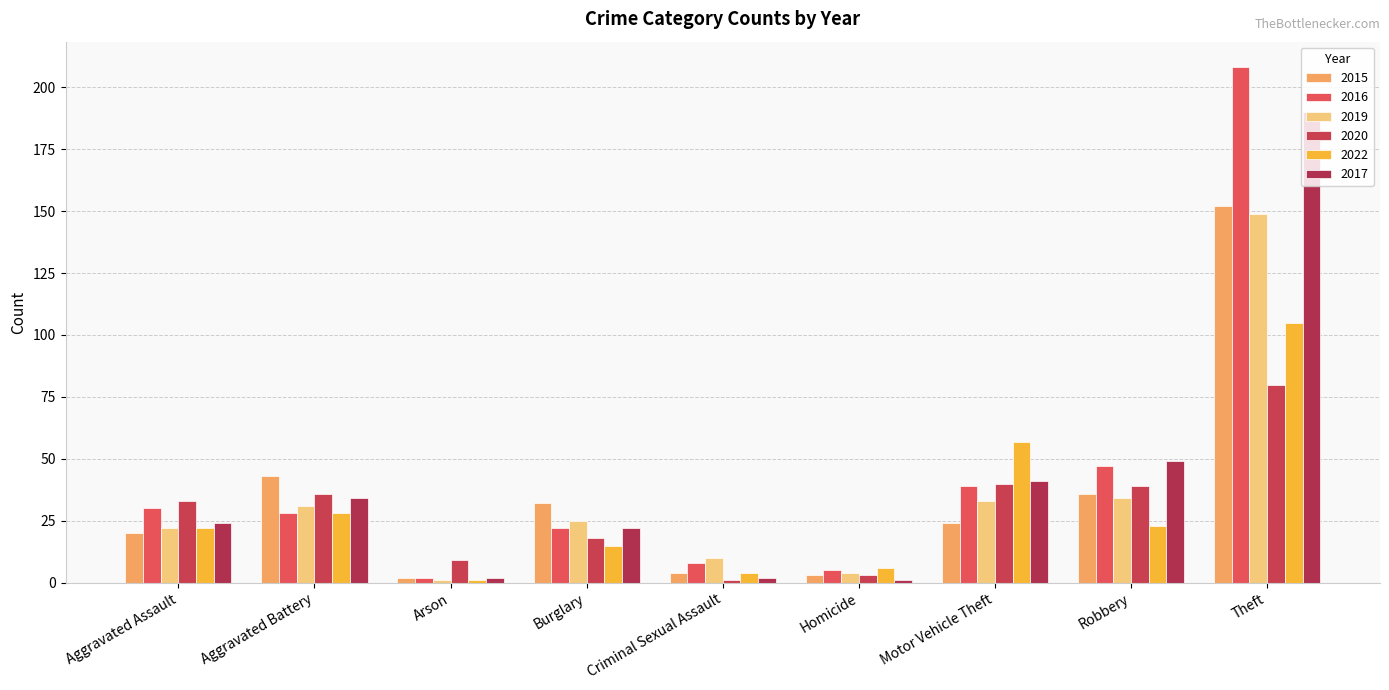

What is the difference between the maximum and second lowest values in the 2020 series?

77